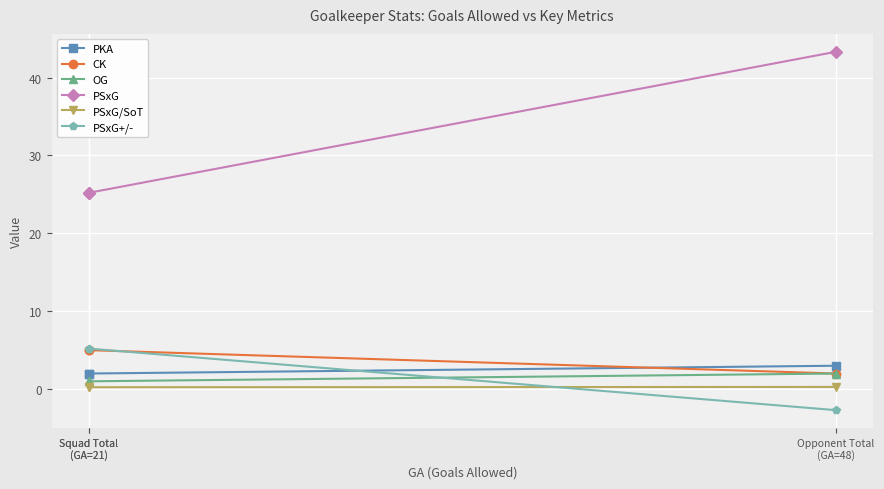

Which category has the highest value in the PSxG/SoT series?

Opponent Total
(GA=48)